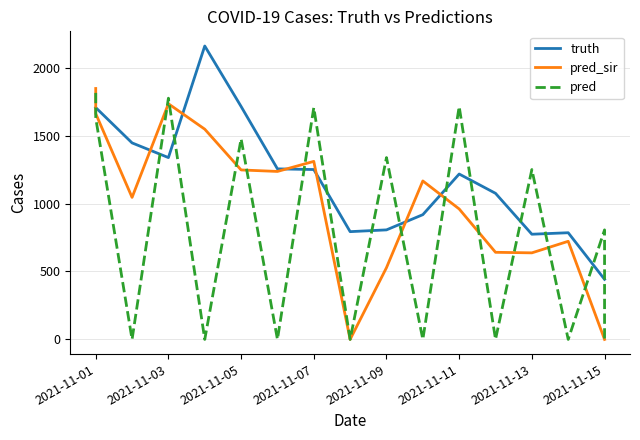

Rank the series at 2021-11-09 from highest to lowest value.

pred, truth, pred_sir